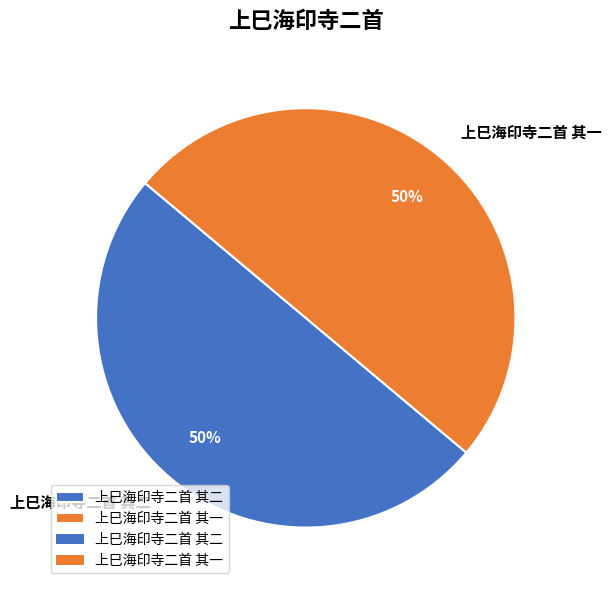

To the nearest percent, what percentage of the pie is 上巳海印寺二首 其一?

50%